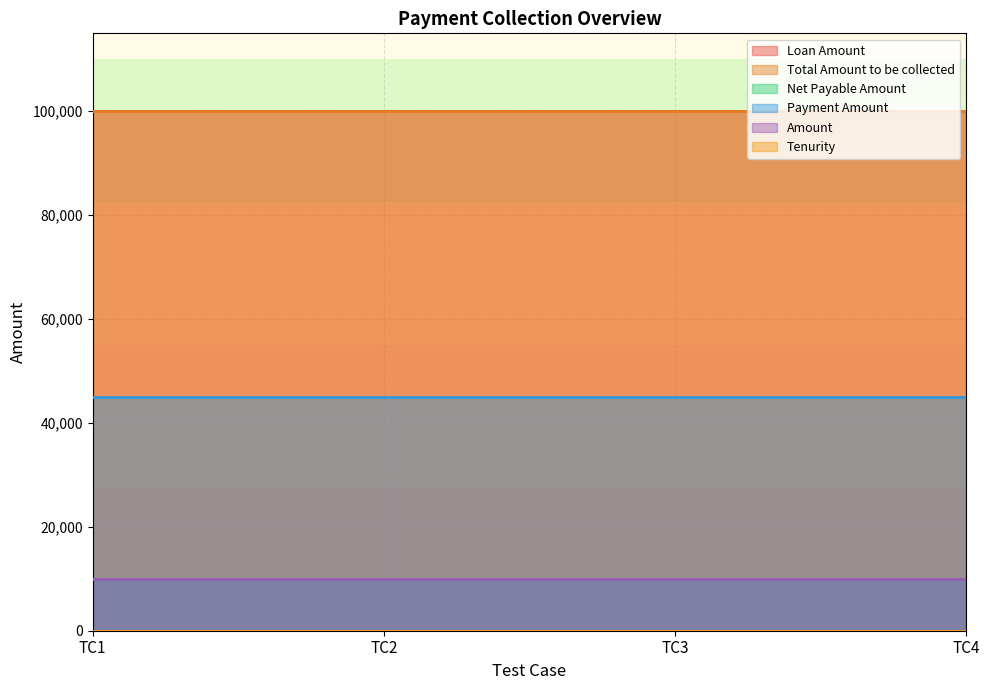

Which has a higher value, TC1 or TC3?

TC1